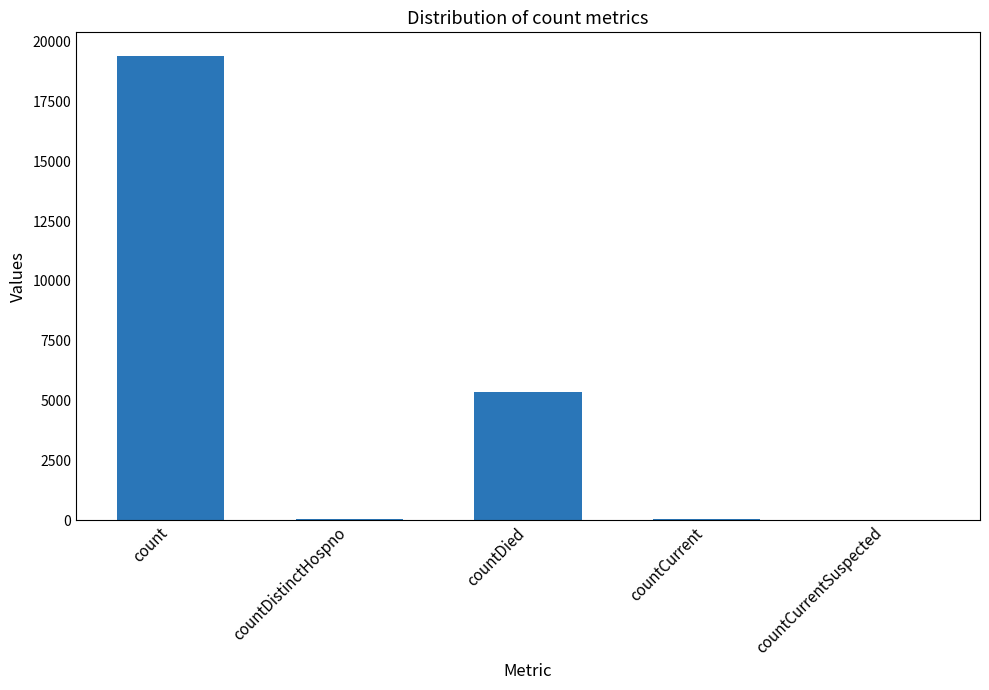

What is the sum of all values?

24875